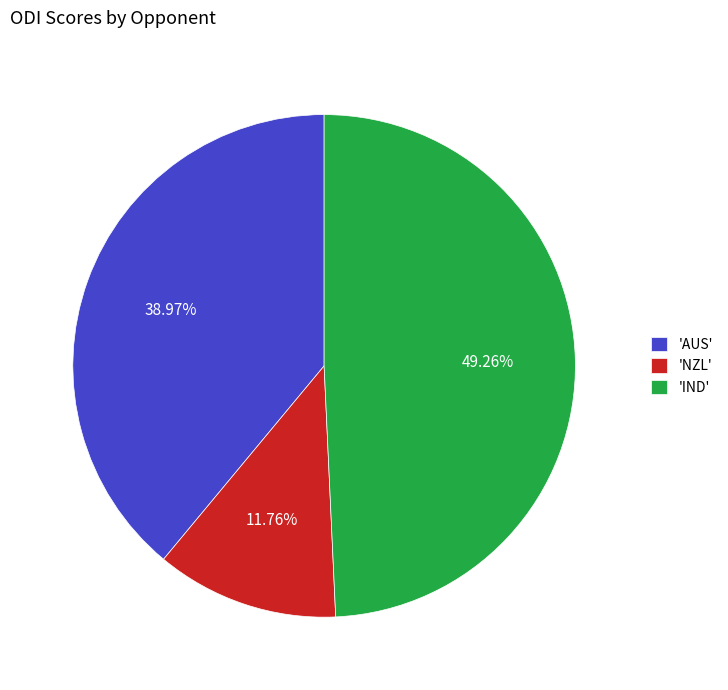

What is the largest slice in the pie chart?

'IND'